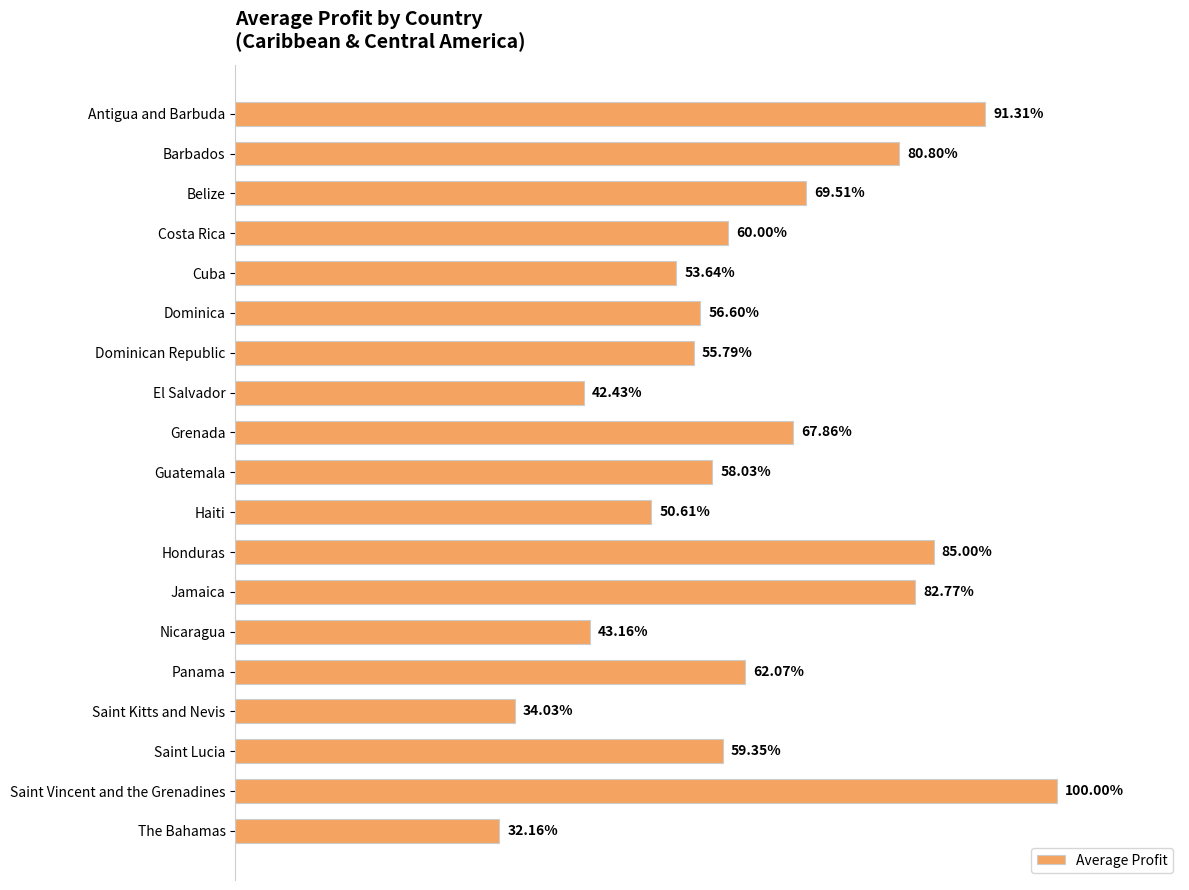

Are the bars horizontal?

Yes